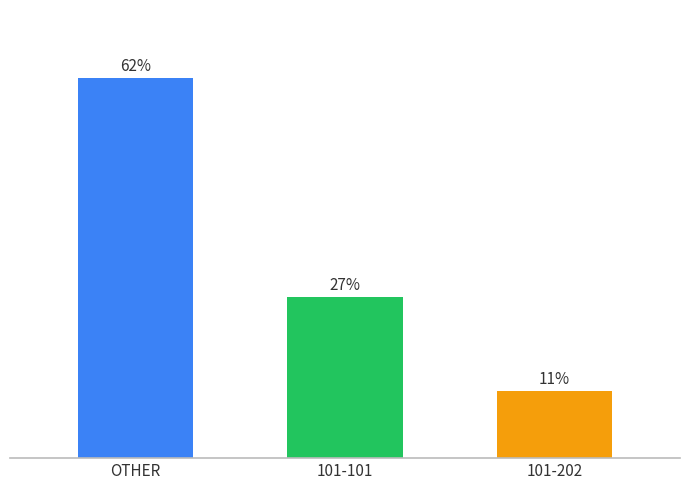

Reading left to right, what are all the values shown in this chart?

OTHER=62.5	101-101=26.6	101-202=11.0